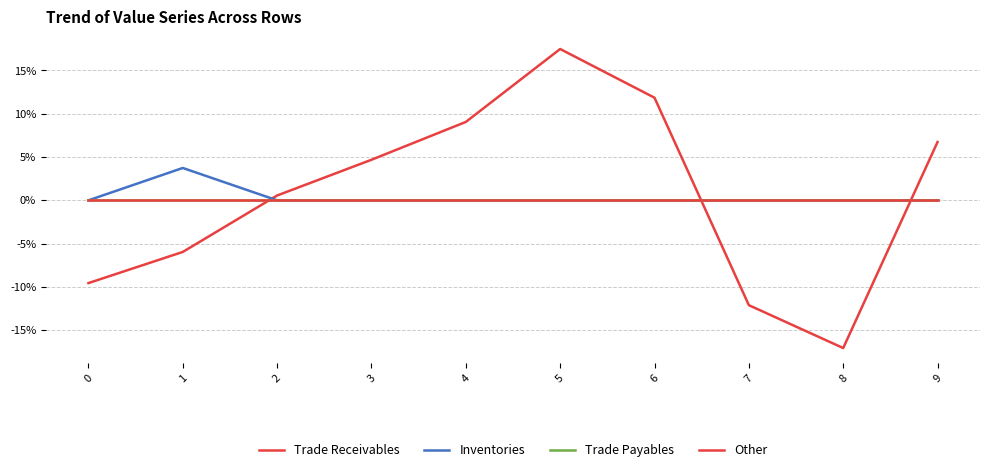

Read the Trade Receivables value at 5.

0.2